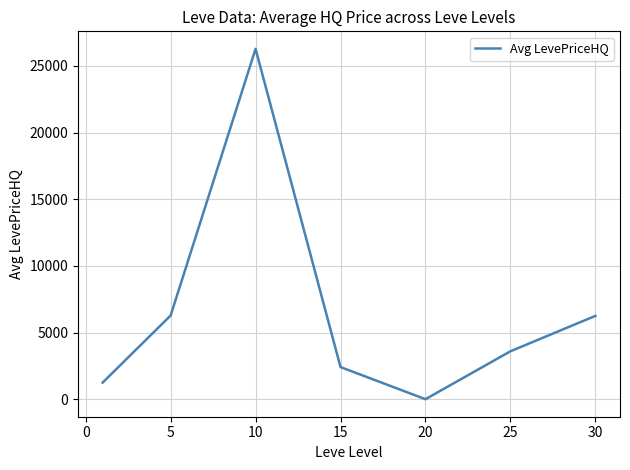

True or false: the data has more than 0 interior local peaks.

True